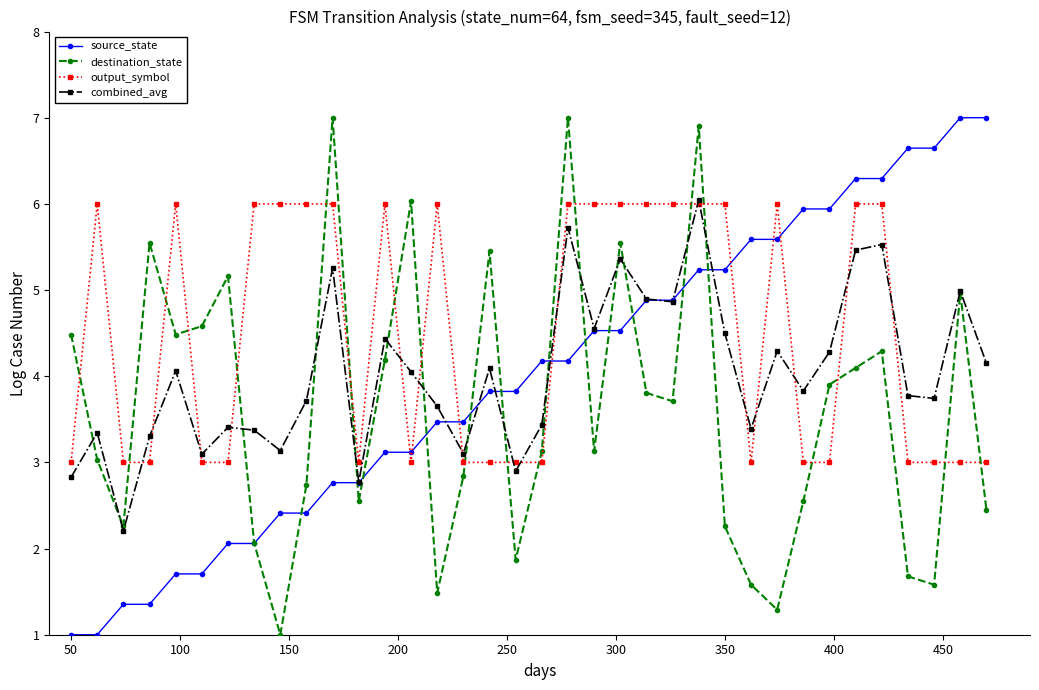

What is the greatest value displayed?

7.0